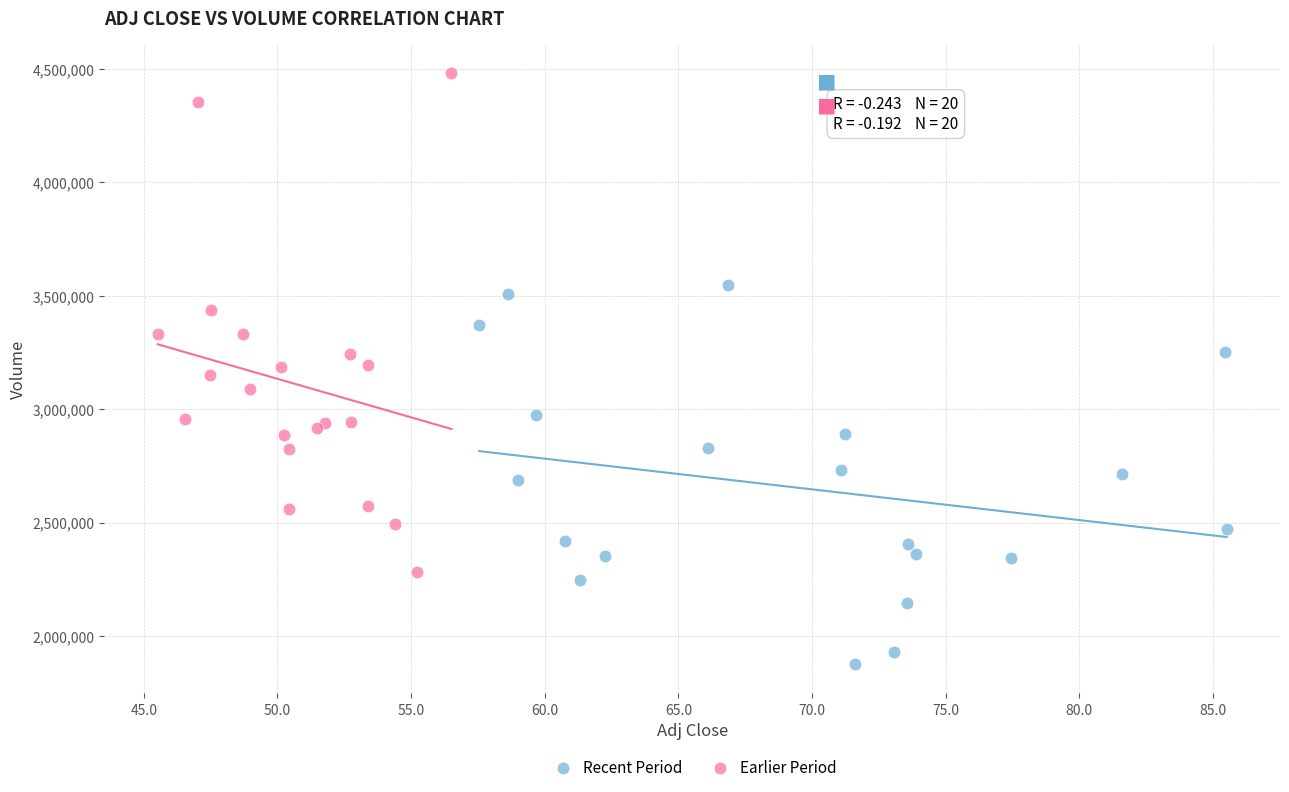

Which series contains the highest Y value?

Earlier Period